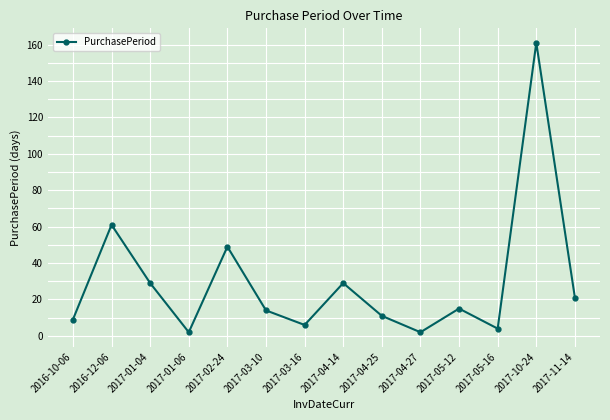

What is the average value?

30